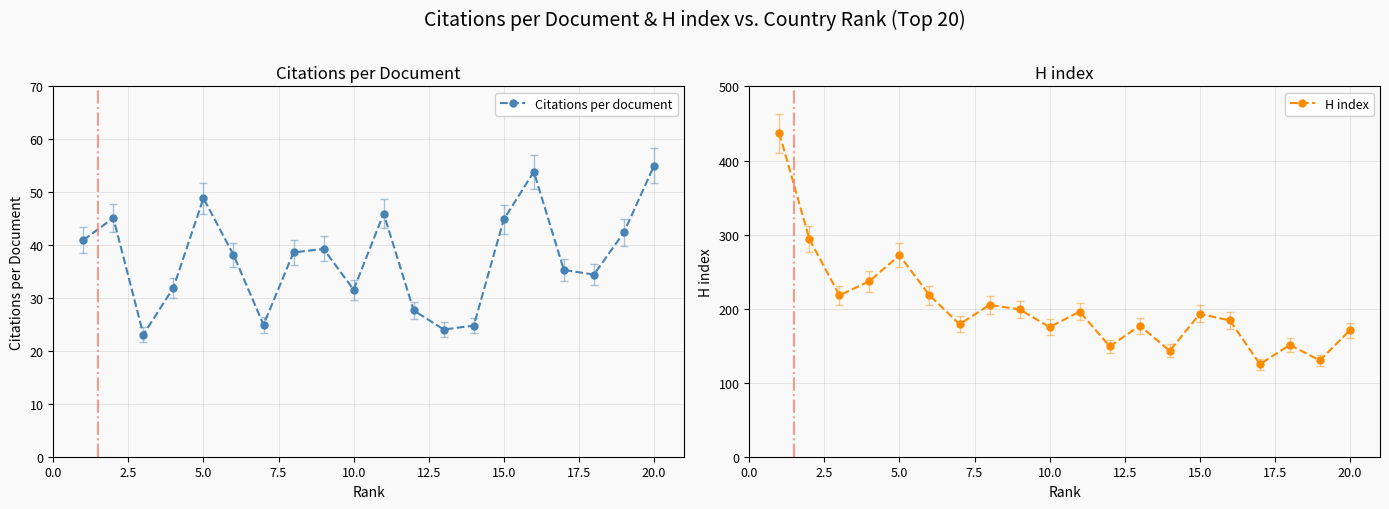

Rank the series by their average value, from lowest to highest.

Citations per document, H index